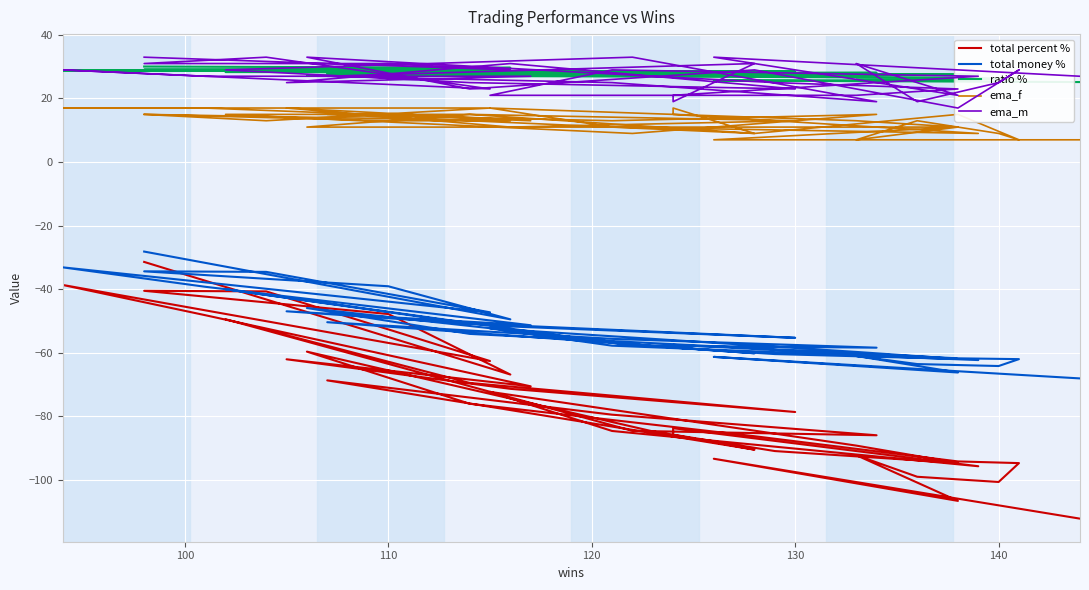

What is the label of the 36th point from the right?

120